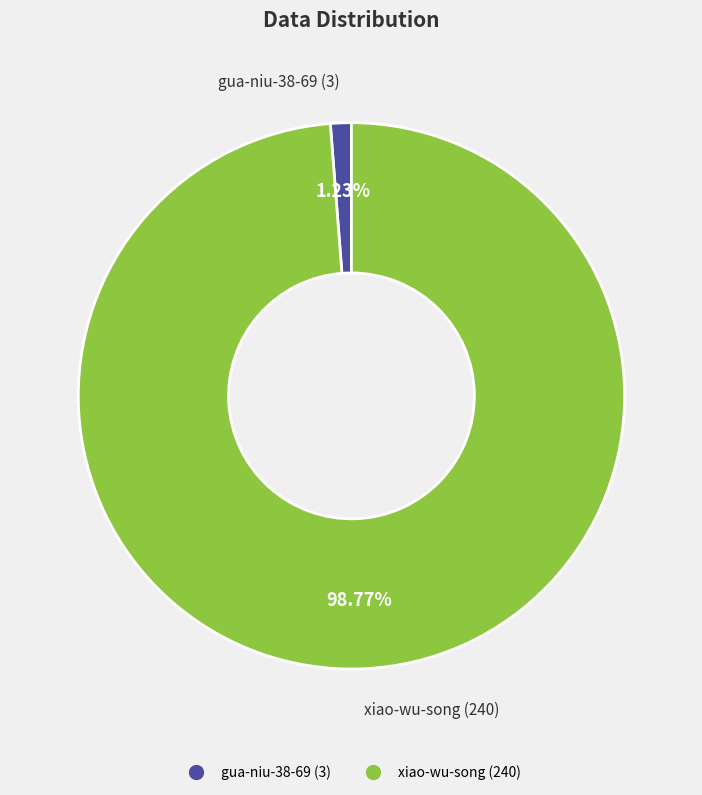

What is the smallest slice in the pie chart?

gua-niu-38-69